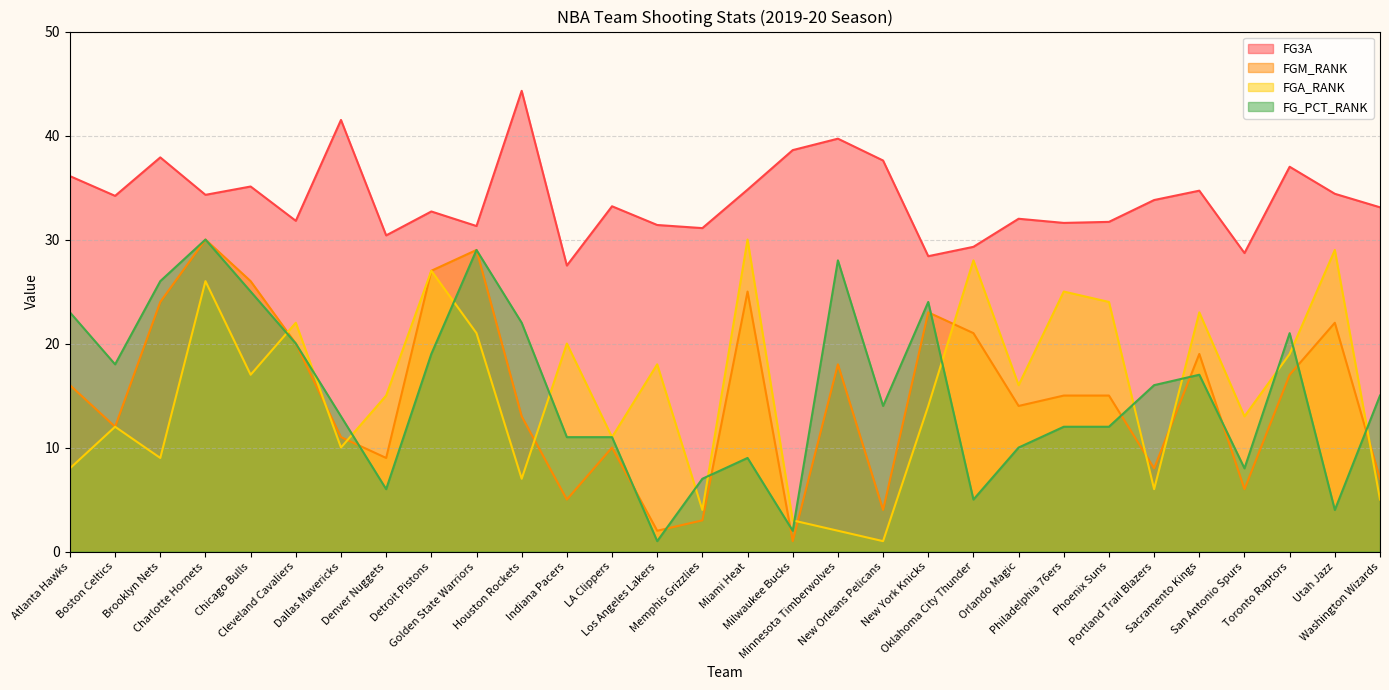

Reading right to left, what are all the values shown in this chart?

FG3A: 33.1	34.4	37.0	28.7	34.7	33.8	31.7	31.6	32.0	29.3	28.4	37.6	39.7	38.6	34.8	31.1	31.4	33.2	27.5	44.3	31.3	32.7	30.4	41.5	31.8	35.1	34.3	37.9	34.2	36.1
FGM_RANK: 7.0	22.0	17.0	6.0	19.0	8.0	15.0	15.0	14.0	21.0	23.0	4.0	18.0	1.0	25.0	3.0	2.0	10.0	5.0	13.0	29.0	27.0	9.0	11.0	20.0	26.0	30.0	24.0	12.0	16.0
FGA_RANK: 5.0	29.0	19.0	13.0	23.0	6.0	24.0	25.0	16.0	28.0	14.0	1.0	2.0	3.0	30.0	4.0	18.0	11.0	20.0	7.0	21.0	27.0	15.0	10.0	22.0	17.0	26.0	9.0	12.0	8.0
FG_PCT_RANK: 15.0	4.0	21.0	8.0	17.0	16.0	12.0	12.0	10.0	5.0	24.0	14.0	28.0	2.0	9.0	7.0	1.0	11.0	11.0	22.0	29.0	19.0	6.0	13.0	20.0	25.0	30.0	26.0	18.0	23.0